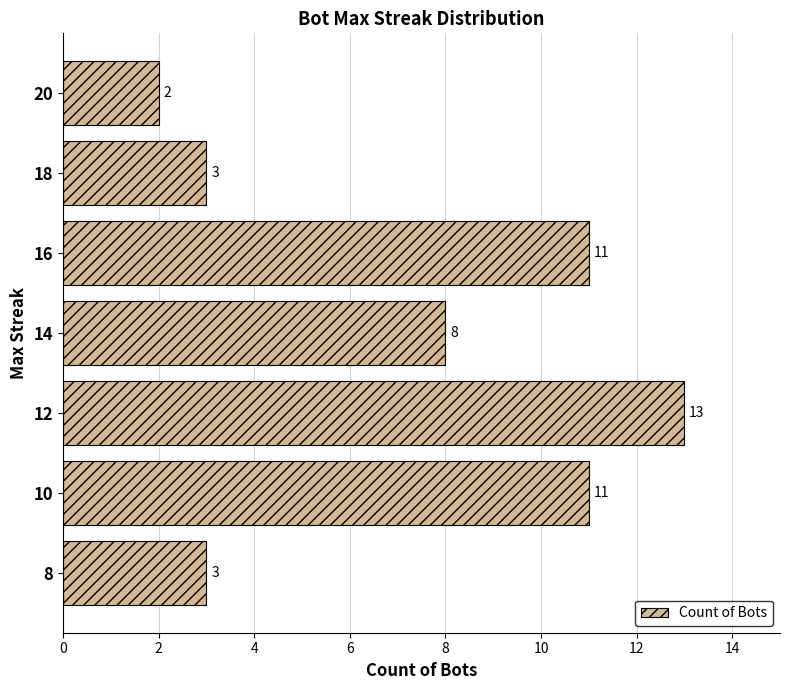

Does the chart contain stacked bars?

No